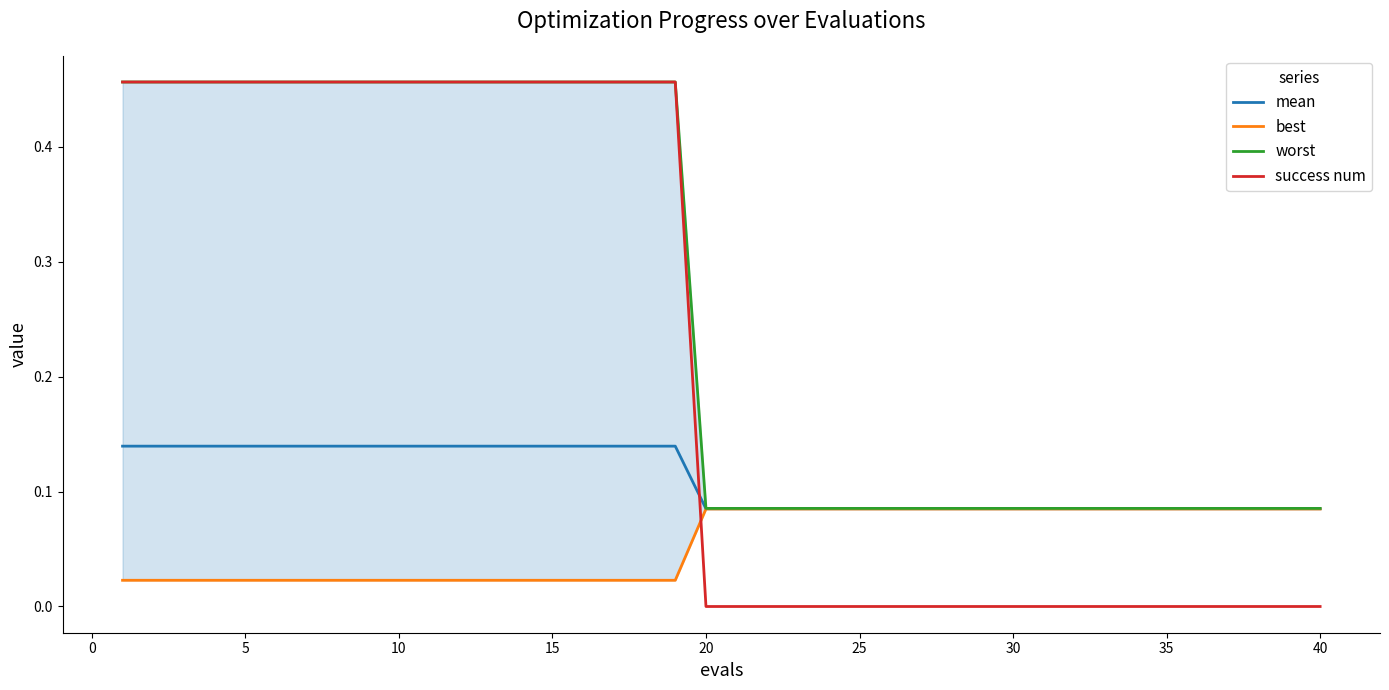

Is it true that best equals 0.0 at 17?

False